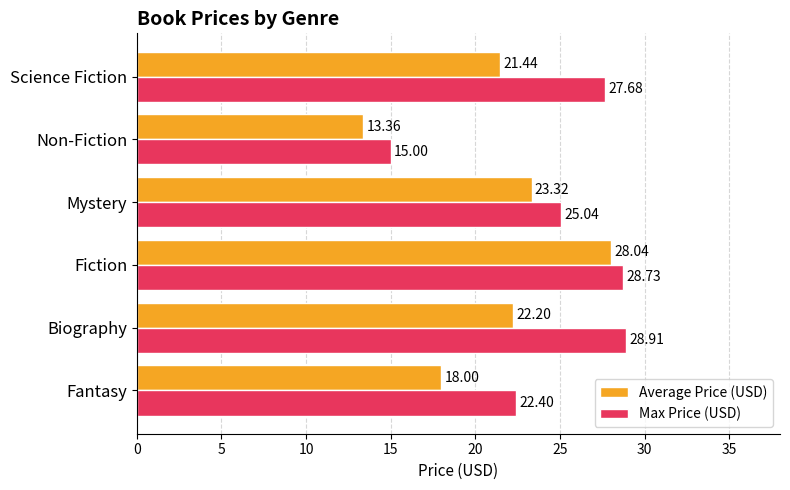

Rank the series by their average value, from highest to lowest.

Max Price (USD), Average Price (USD)